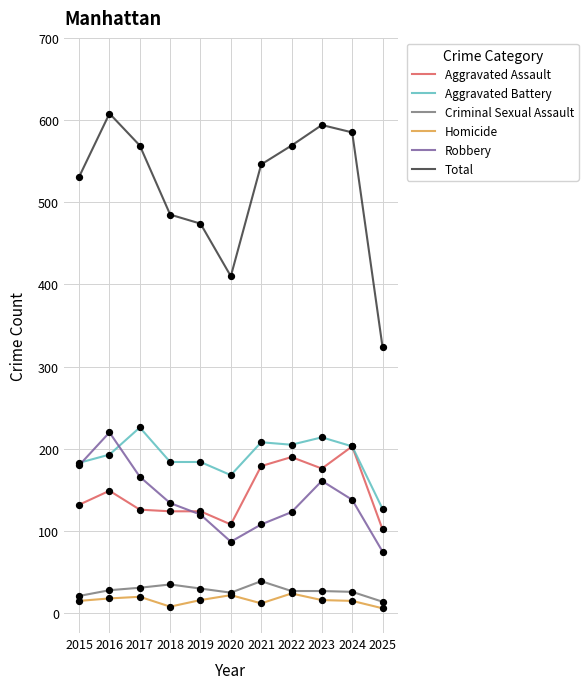

At how many categories does at least one series exceed 26?

11